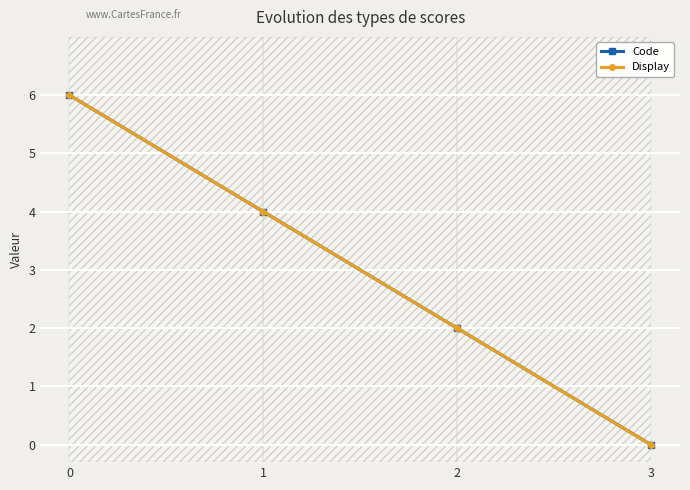

Read the Display value at 1.

4